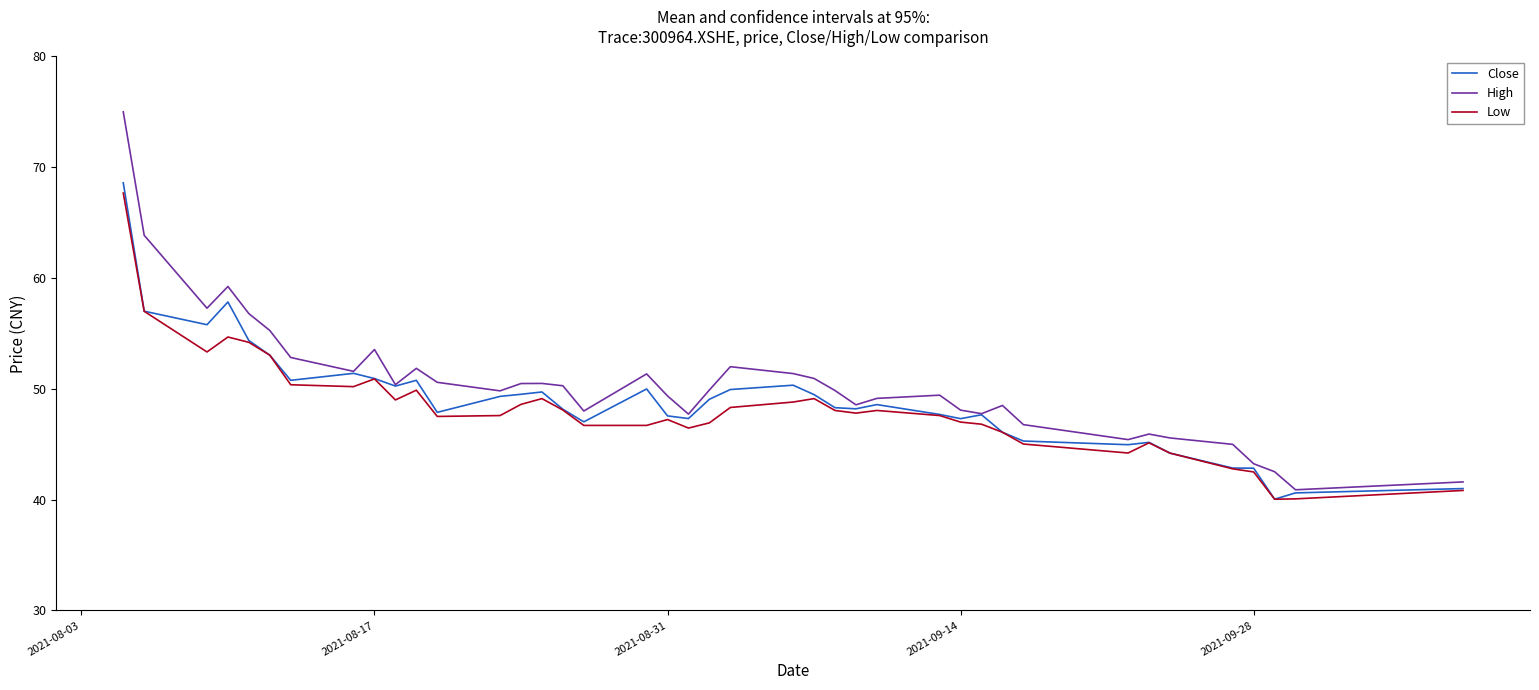

True or false: High has more than 0 interior local peaks.

True